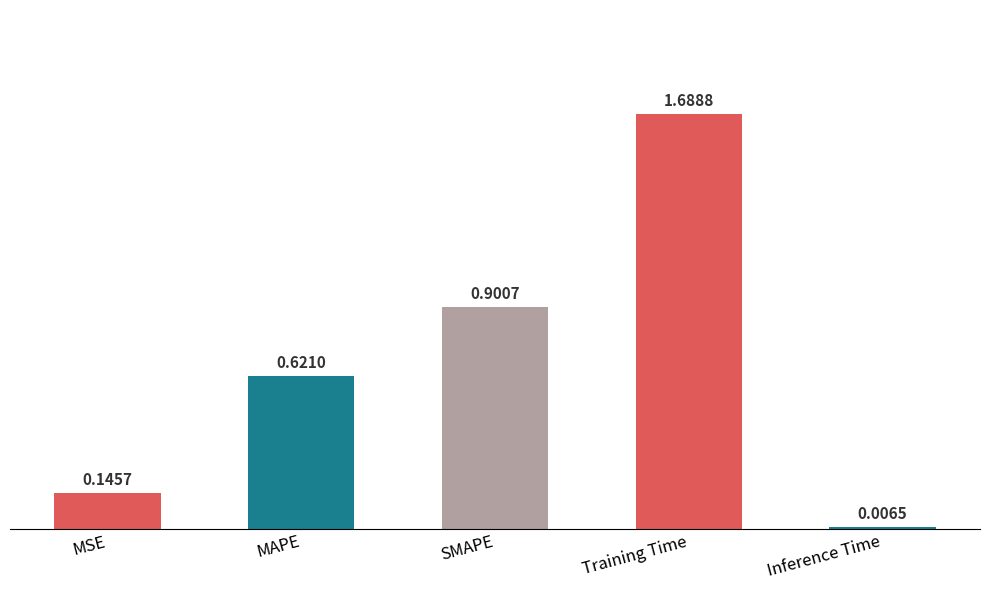

Which label corresponds to the smallest value in the chart?

Inference Time